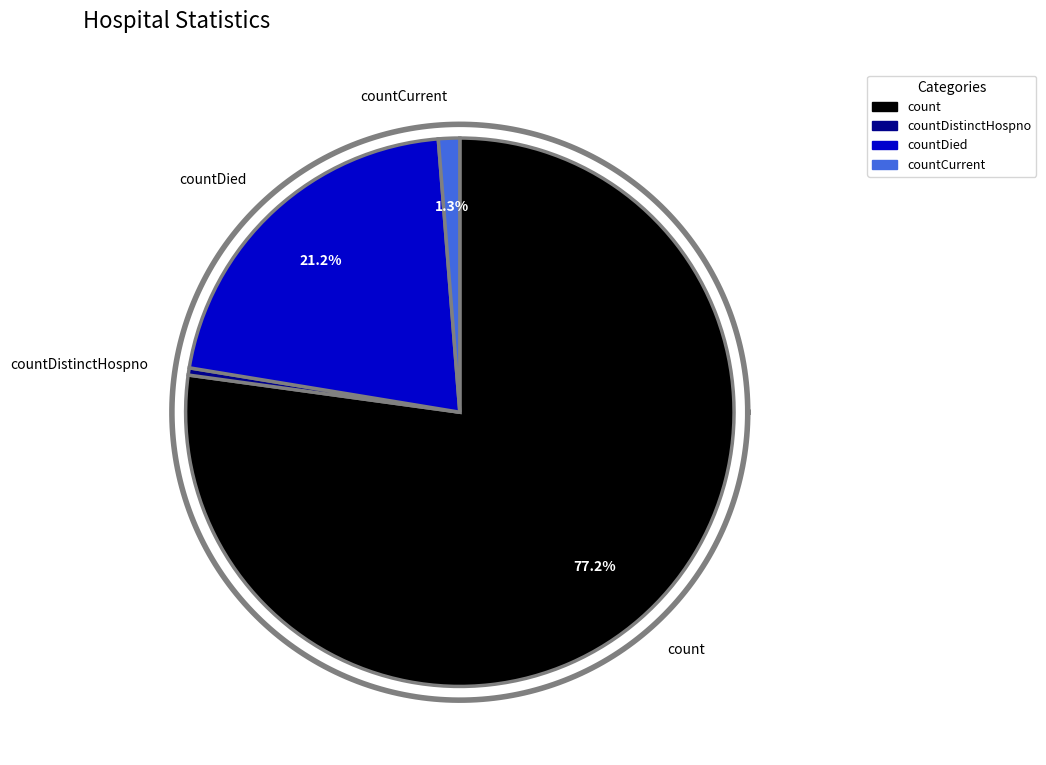

What is the majority slice?

count